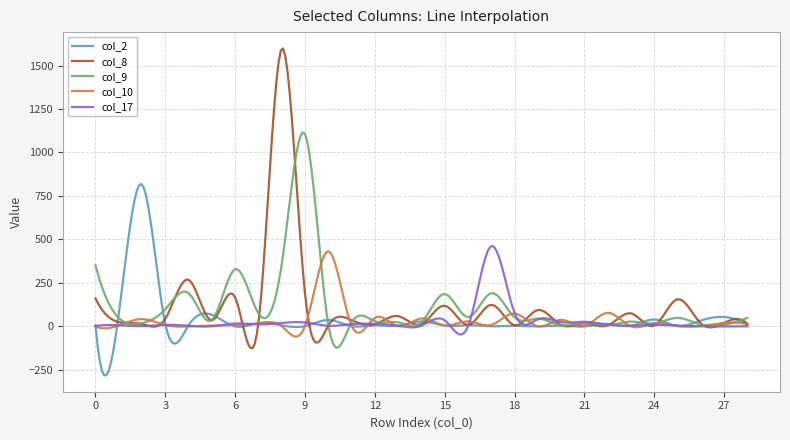

What is the smallest value displayed?

-281.2